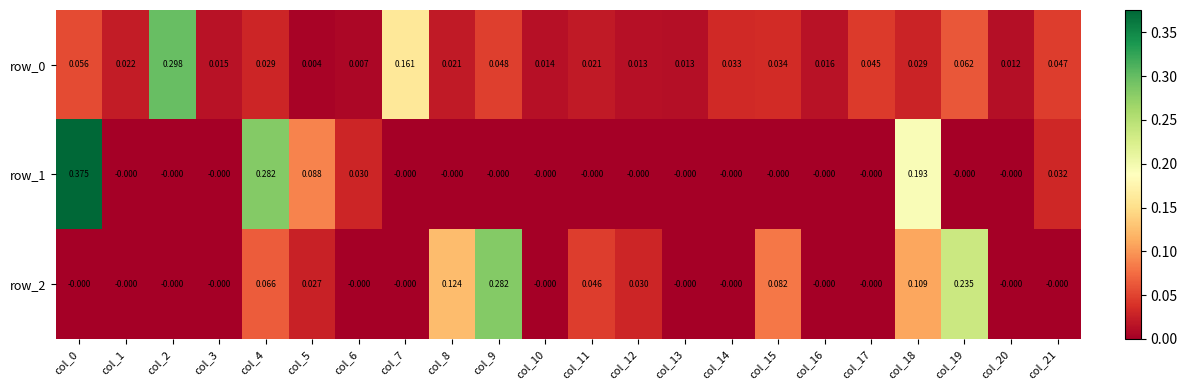

Count the number of data series in this chart.

3